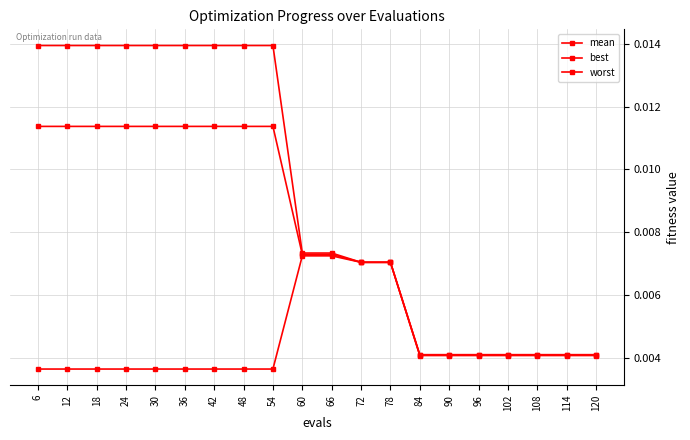

Does the chart have visible grid lines?

Yes